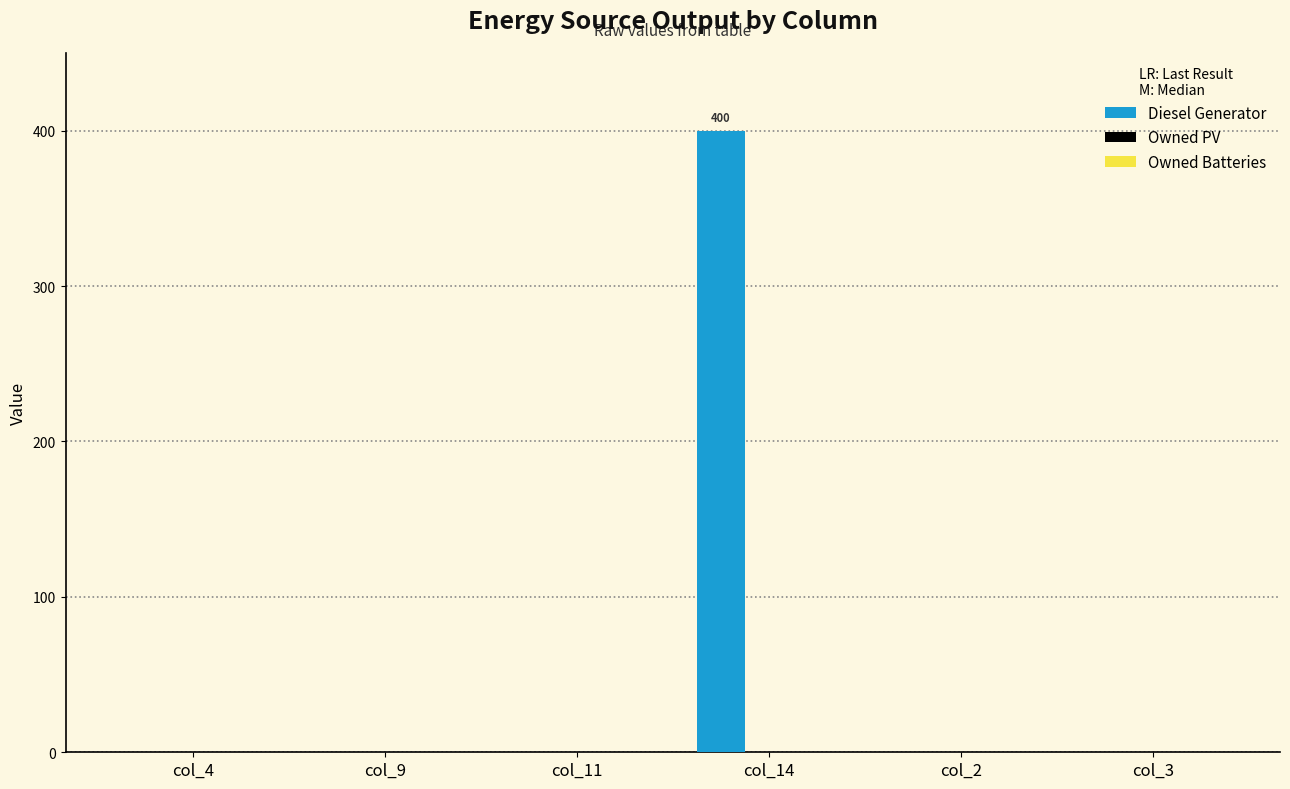

Reading right to left, what are all the values shown in this chart?

col_3=0	col_2=0	col_14=400	col_11=0	col_9=0	col_4=0